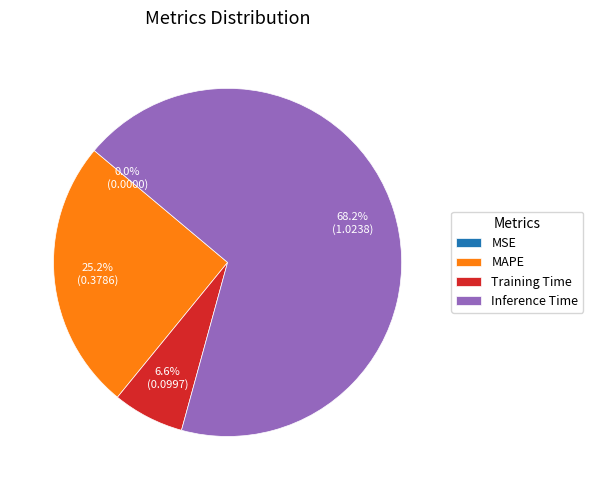

True or false: MAPE accounts for 37% of the total.

False